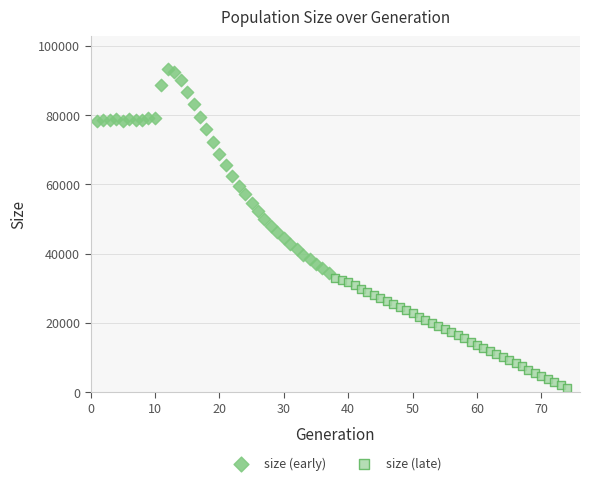

Which series reaches the minimum Y coordinate?

size (late)